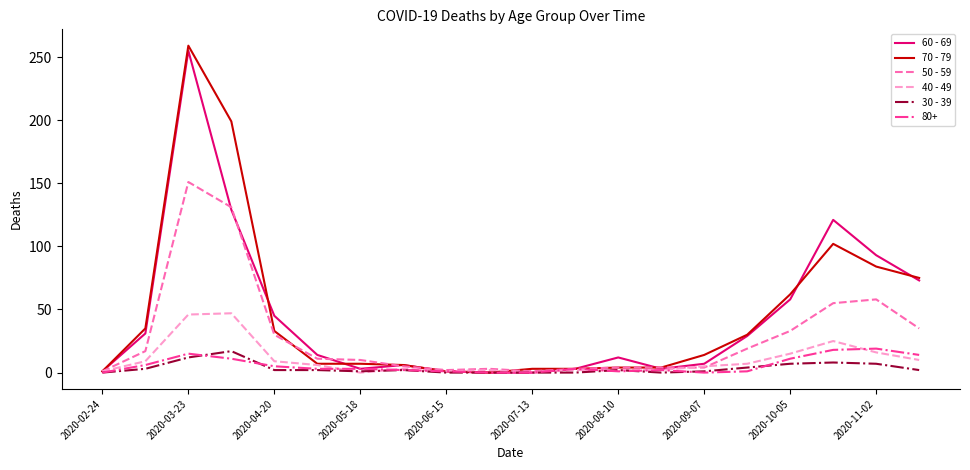

Which series has the largest range (max minus min)?

70 - 79